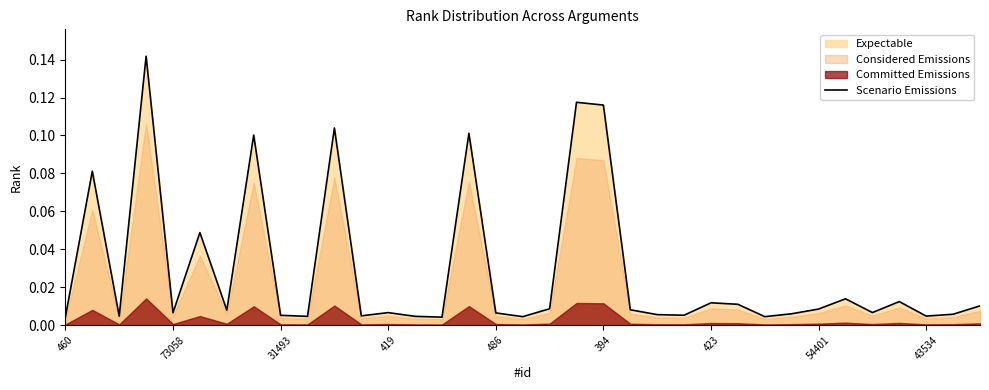

What is the sum of all values?

1.0